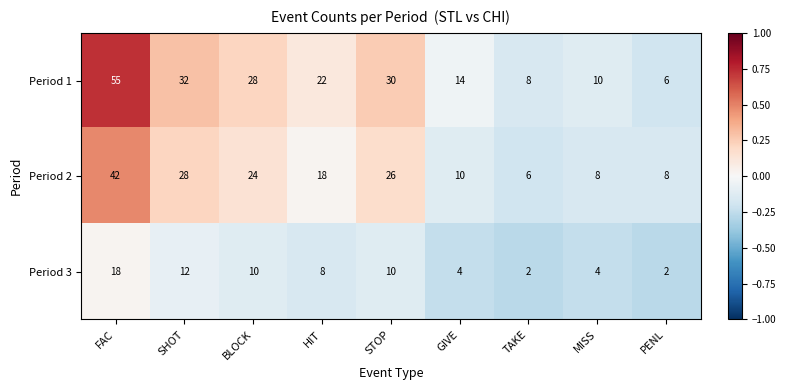

Where does the Period 2 series first go above 18?

FAC